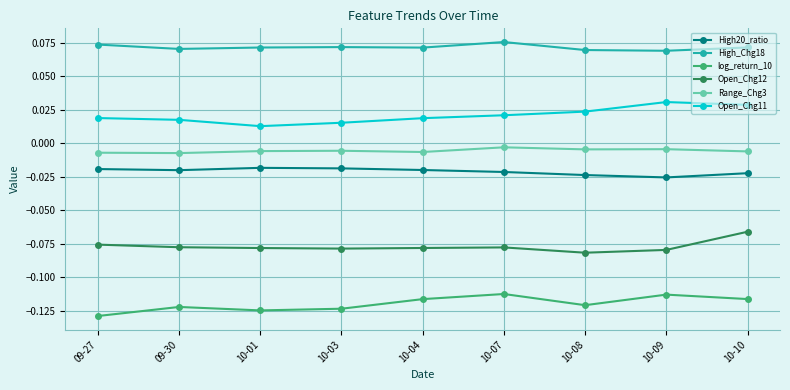

At how many categories does at least one series exceed 0?

9